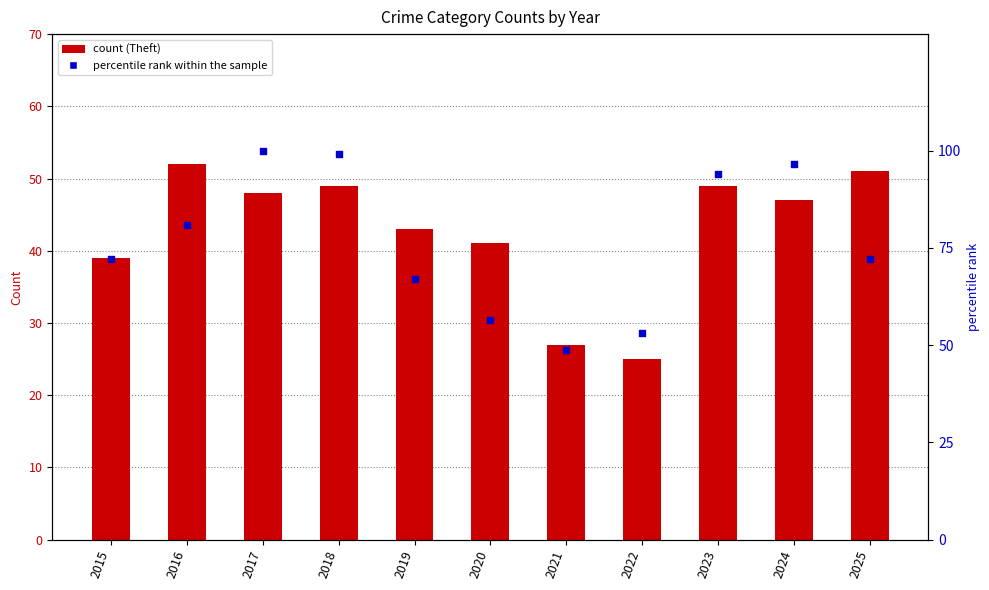

What are all the series names shown in the legend?

Theft, percentile rank within the sample